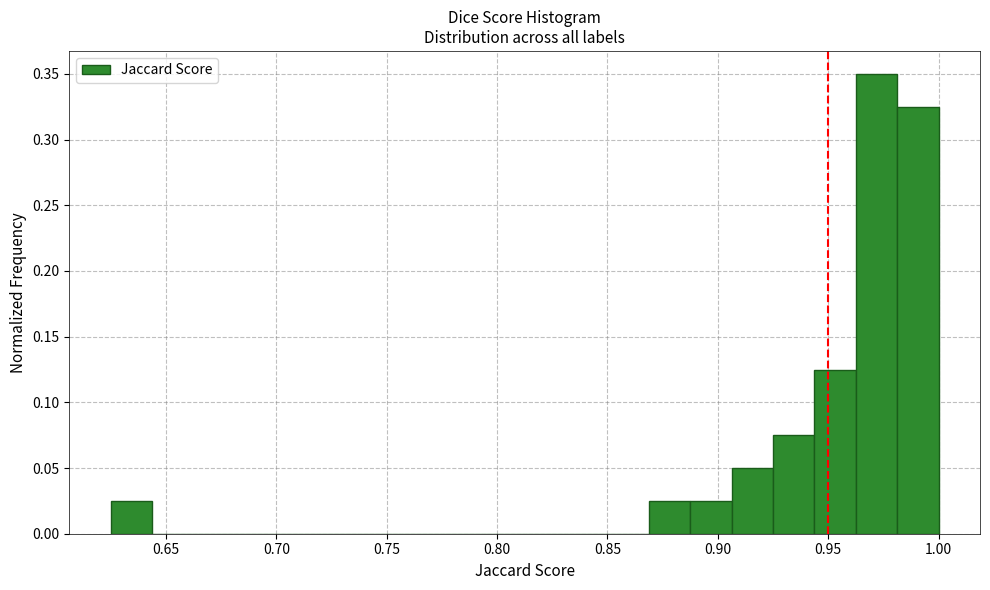

Read against the x-axis, roughly where is the centre of the tallest bar?

0.970